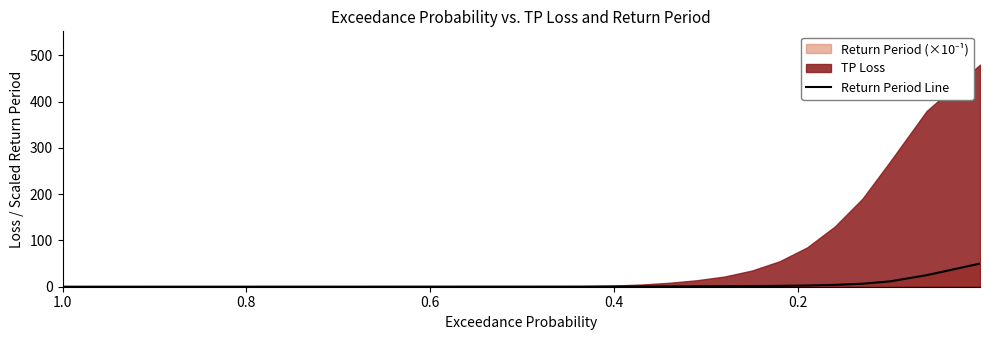

True or false: the data shows 0.3 at 23.

False